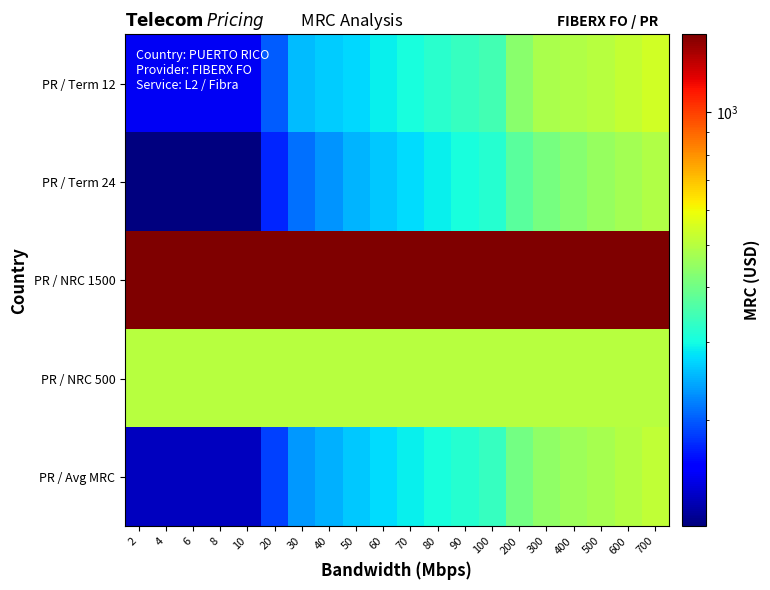

Between 30 and 700, which is larger?

700